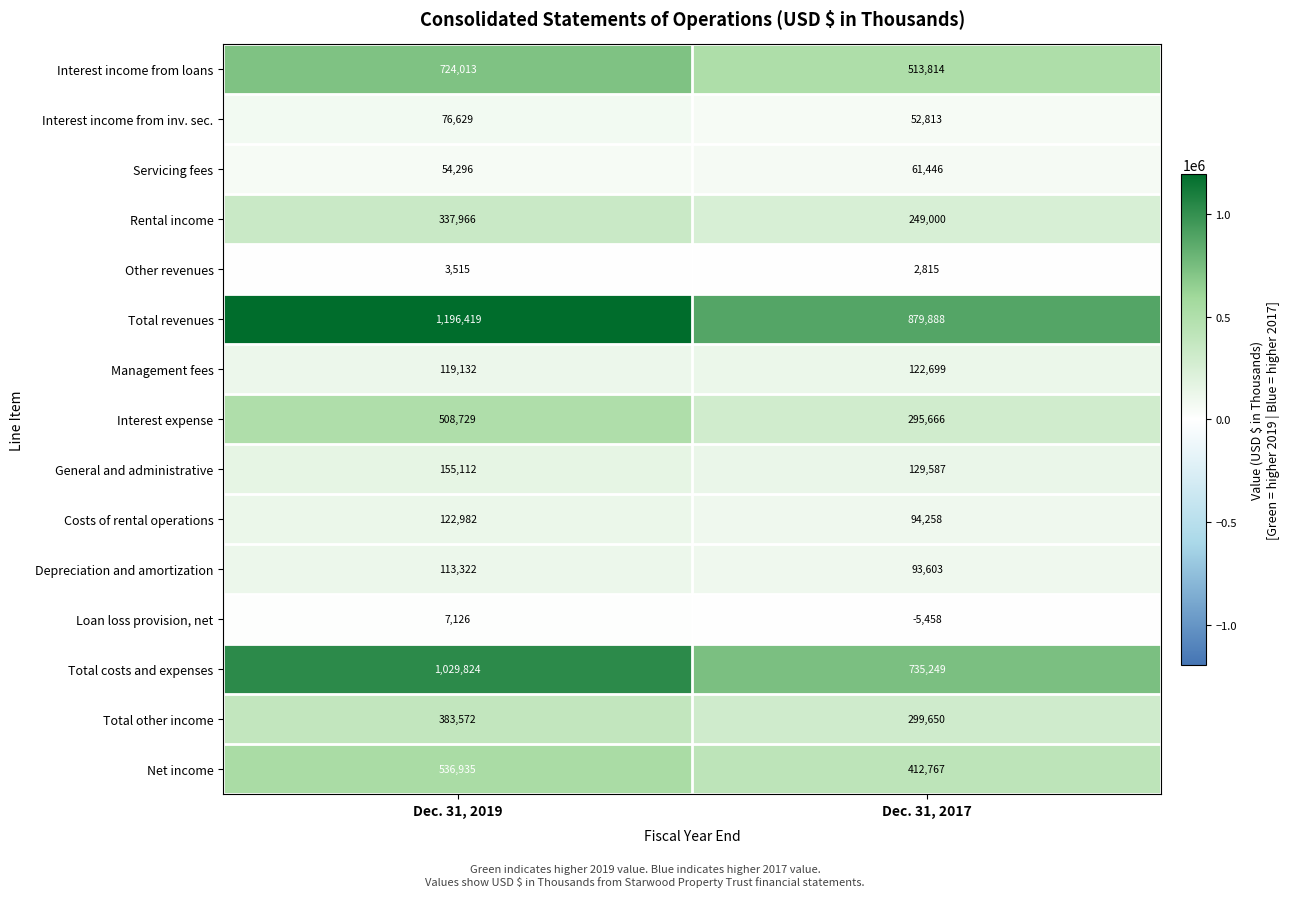

What value does the Servicing fees series have at Dec. 31, 2017, to the nearest 50?

61450